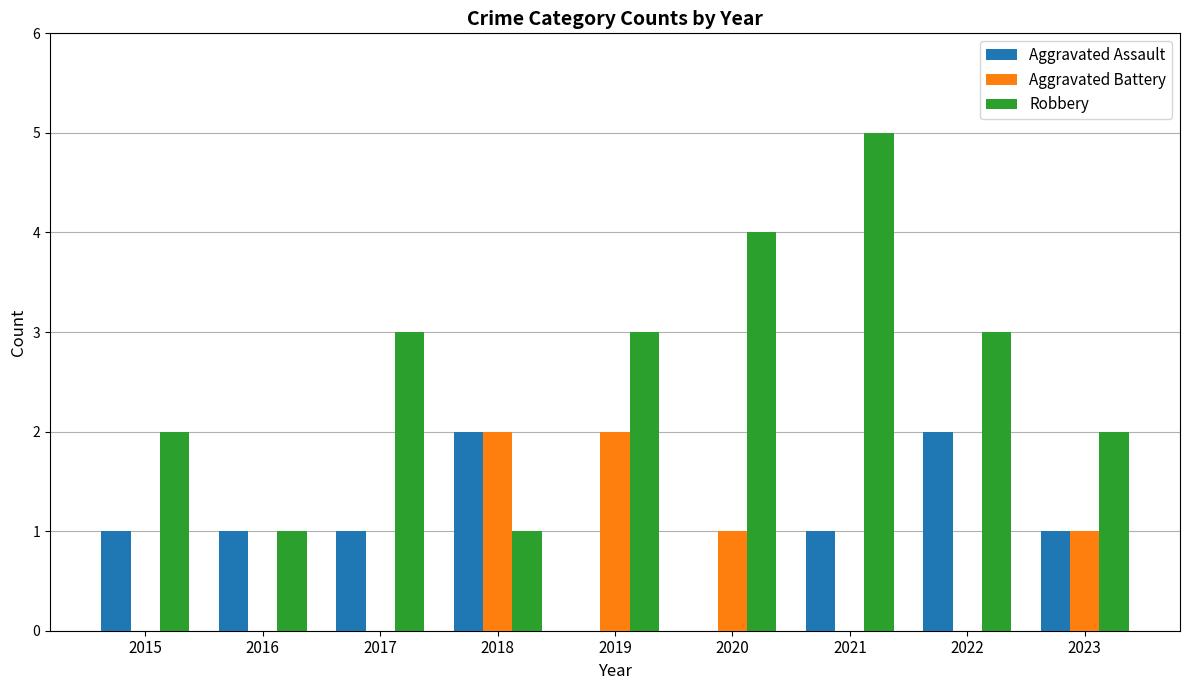

Is it true that Robbery equals 5 at 2021?

True